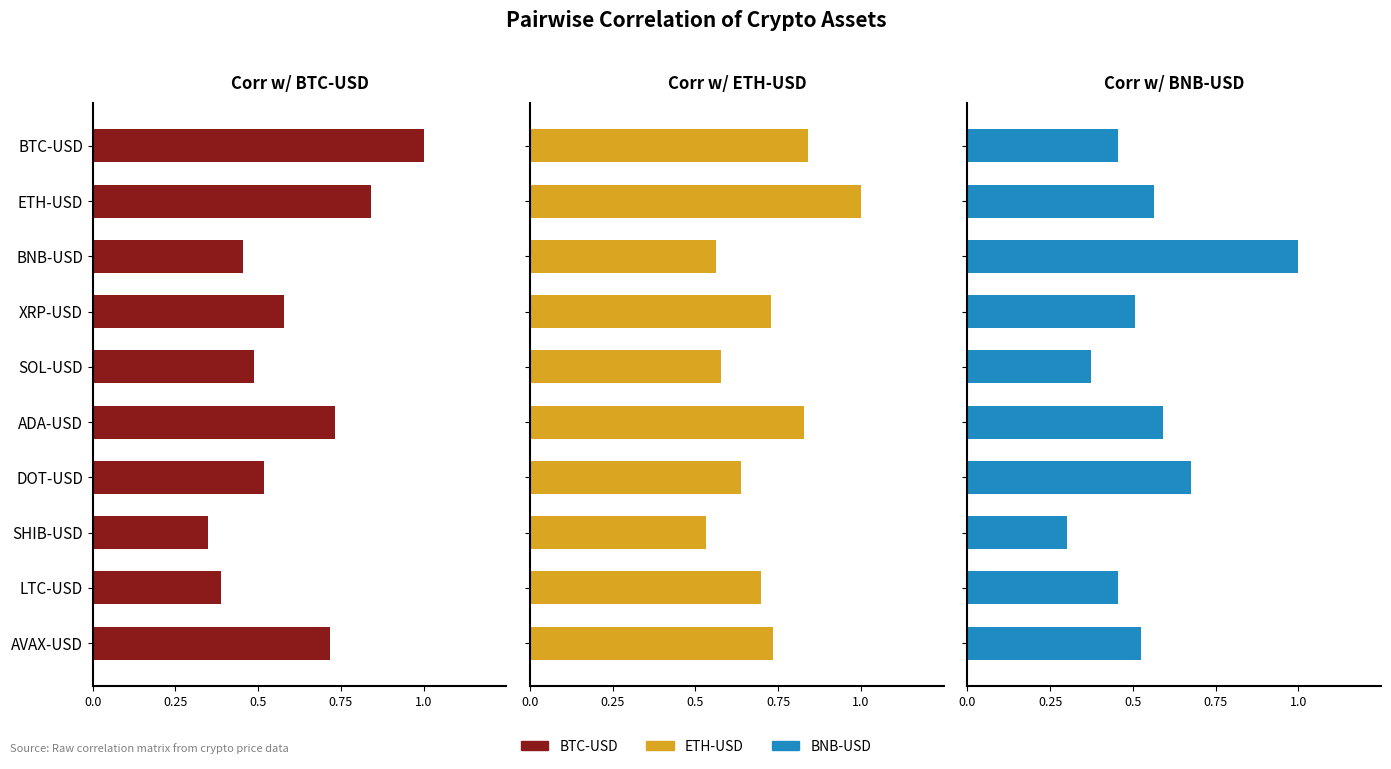

Between ADA-USD and DOT-USD, which series saw the biggest shift?

BTC-USD